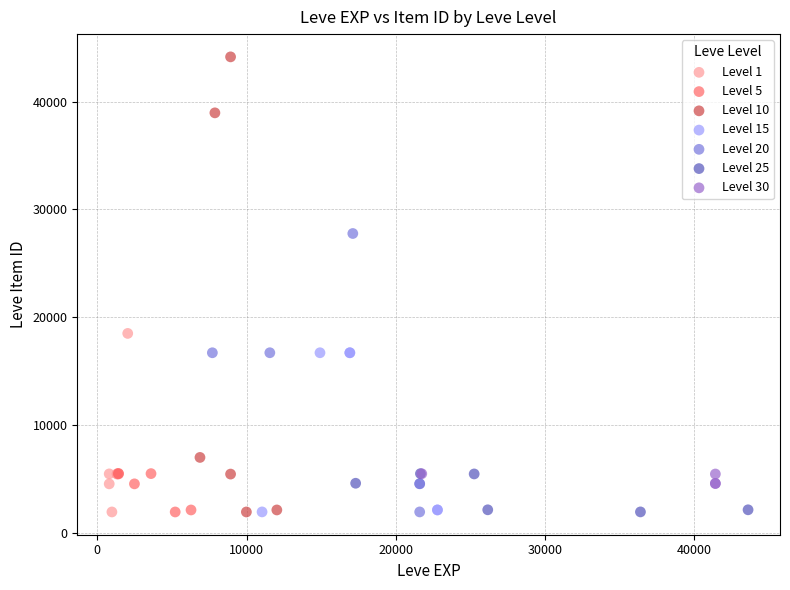

Which series contains the highest Y value?

Level 10